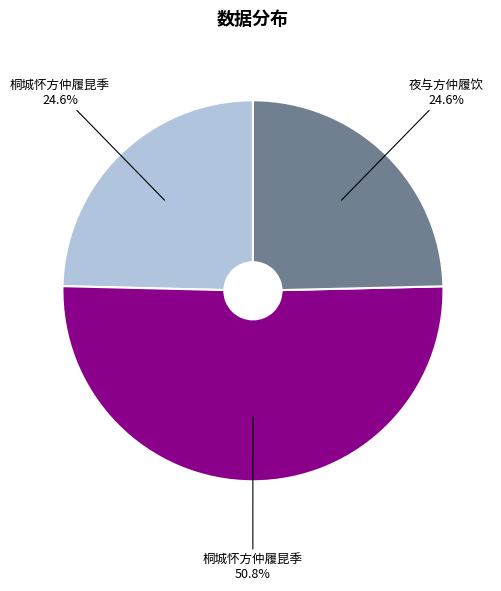

Does any single category account for the majority?

Yes